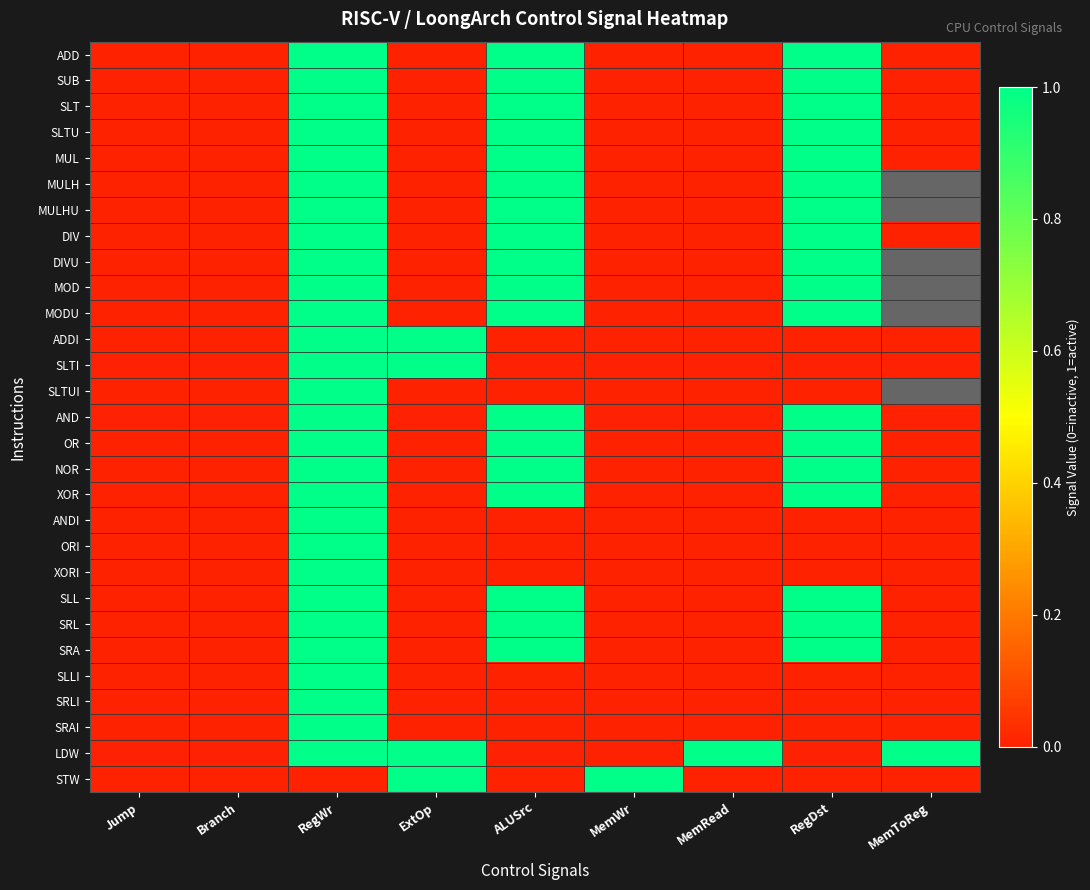

Is it true that SLTUI equals 0.0 at Jump?

True